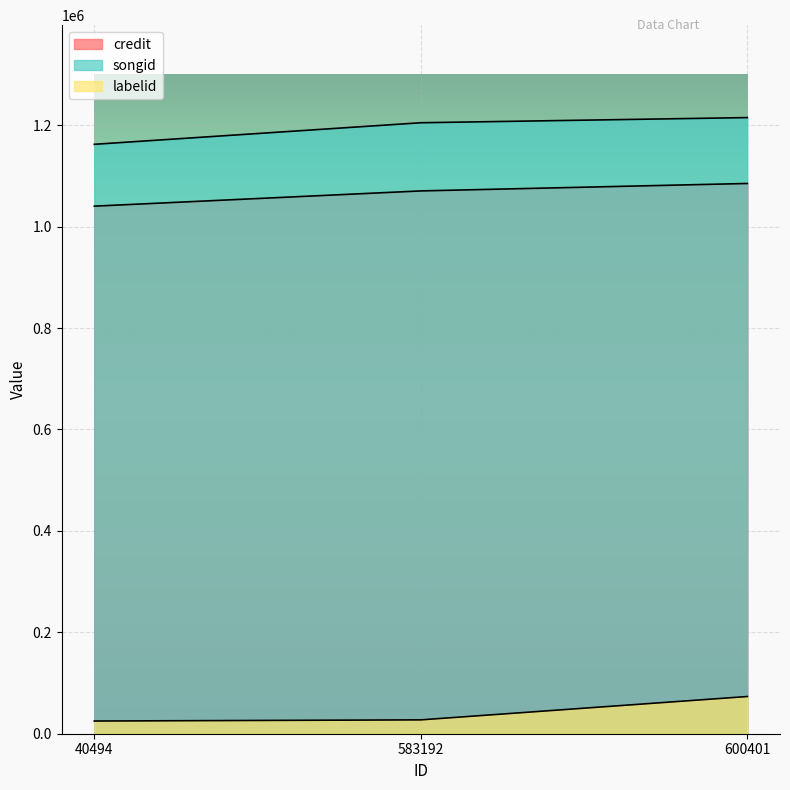

What is the difference between the maximum and minimum values in the labelid series?

48348